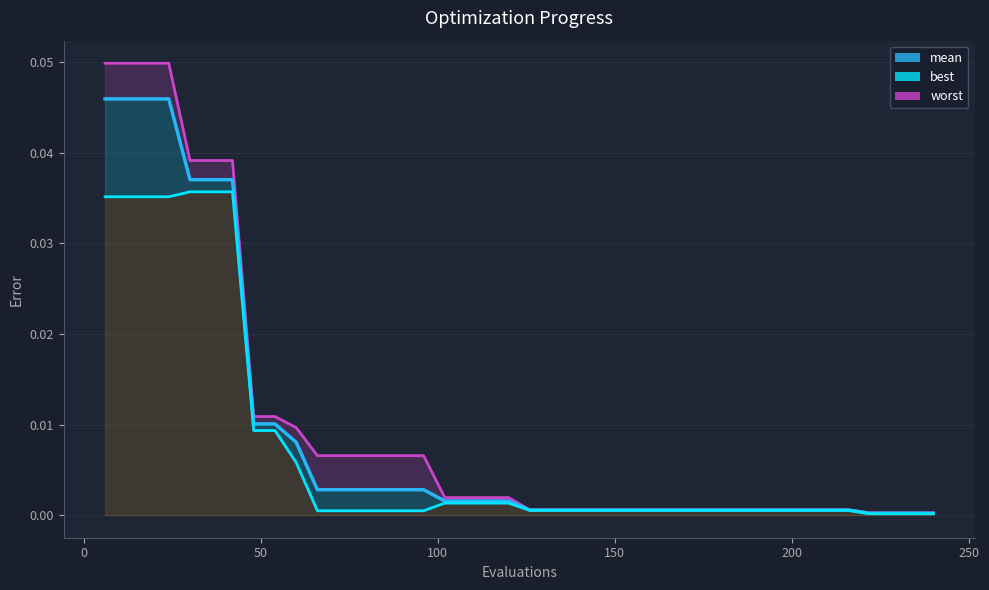

How many lines are shown in the chart?

3